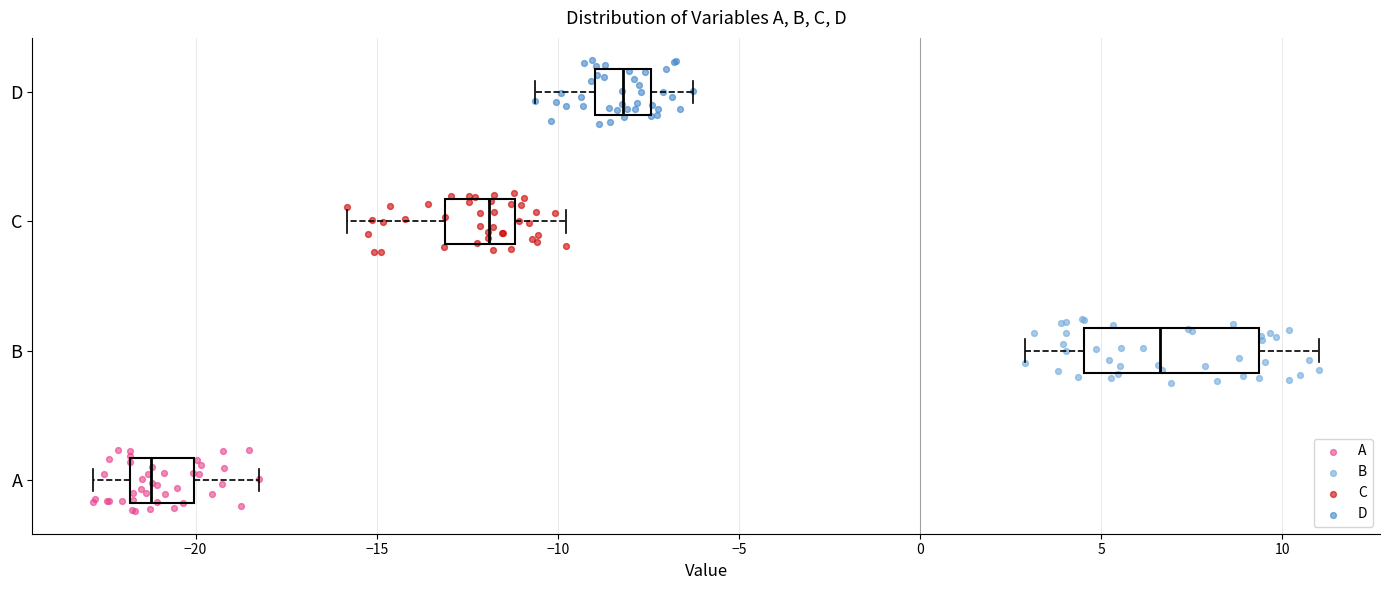

Which box's median line is the furthest to the left?

A